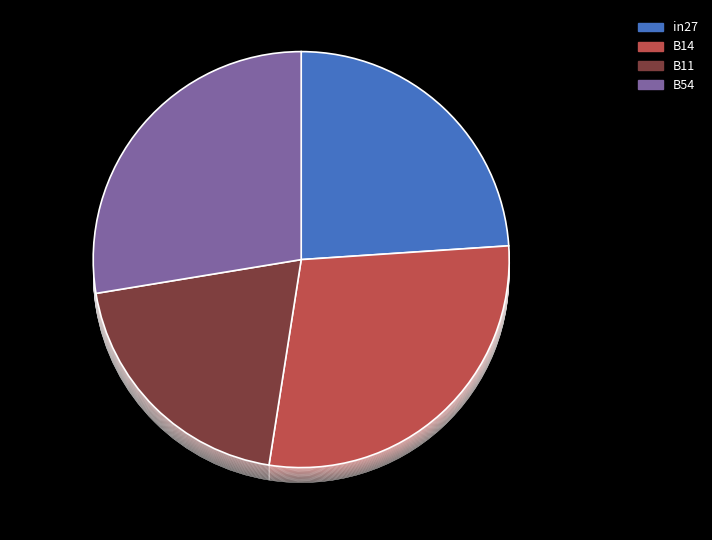

Is there any slice that represents more than half of the pie?

No